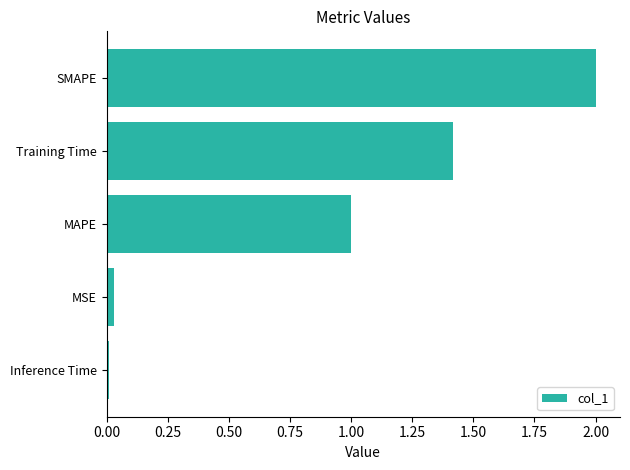

Approximately how many times larger is the value at MAPE compared to SMAPE?

0.5